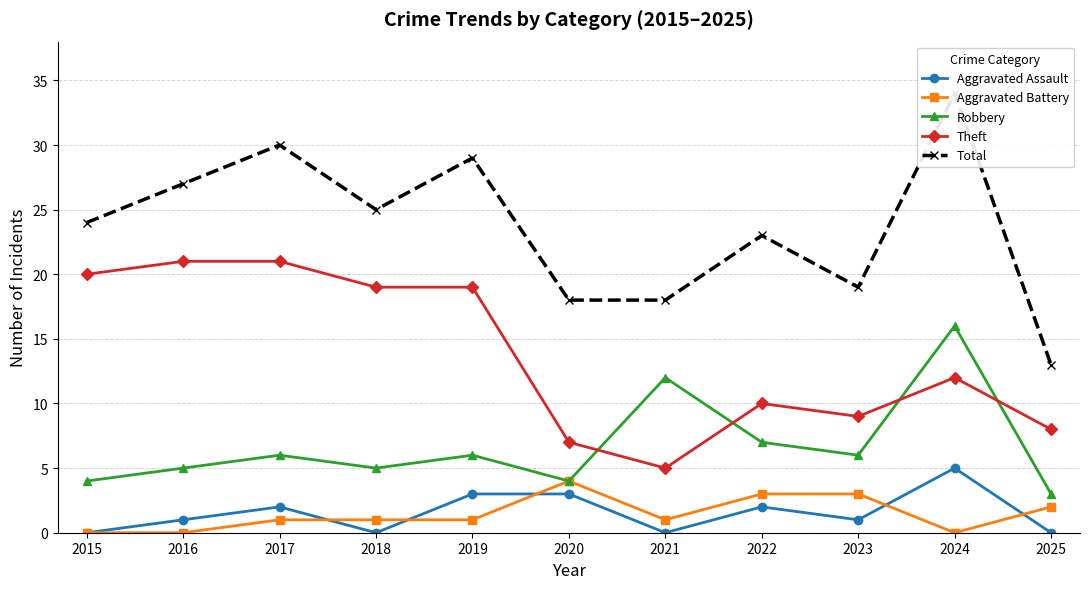

Does the chart have visible grid lines?

Yes